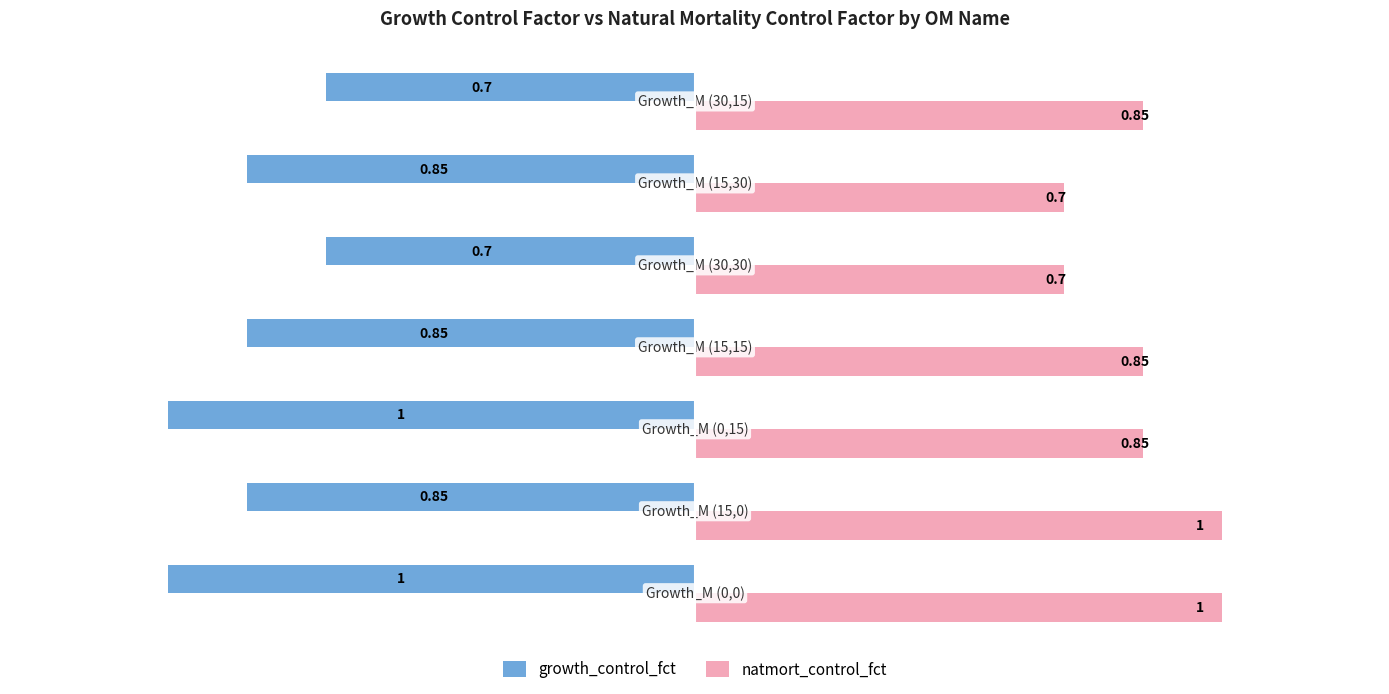

What is the difference between the second highest and second lowest values in the natmort_control_fct series?

0.3